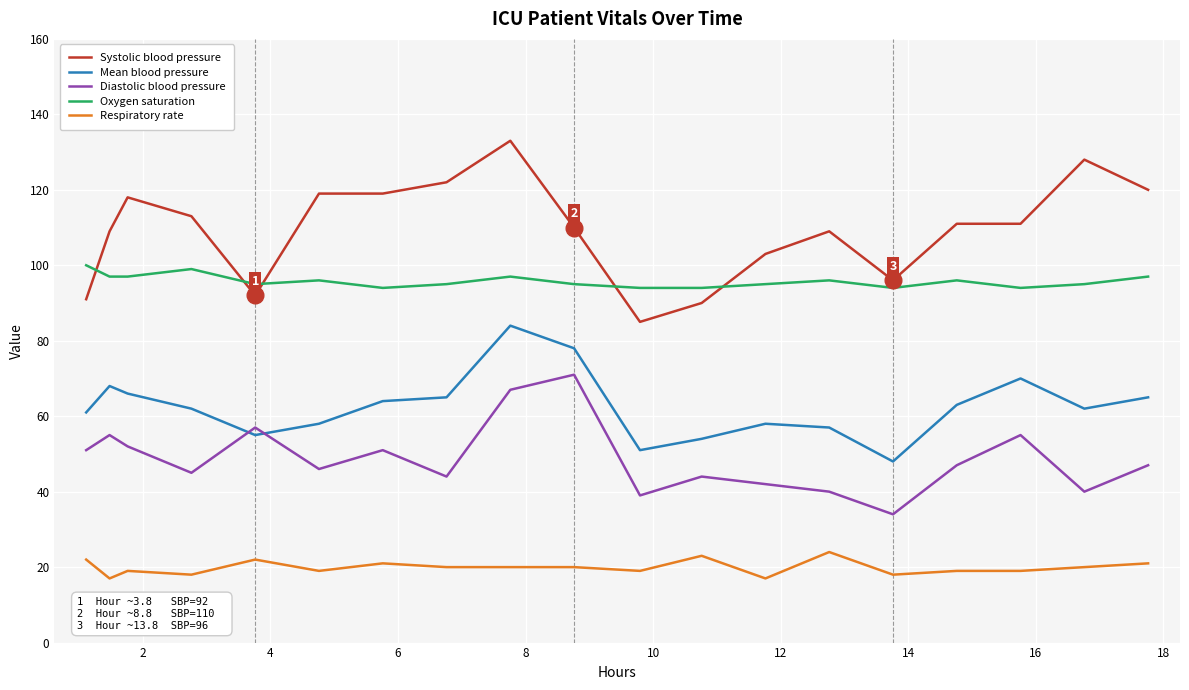

What is the maximum value for Respiratory rate?

24